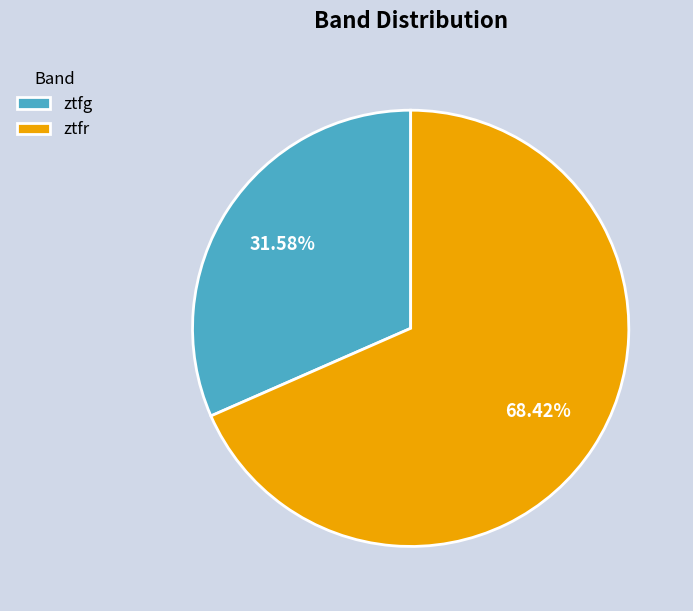

Combined, what portion of the pie is ztfr and ztfg?

100.0%